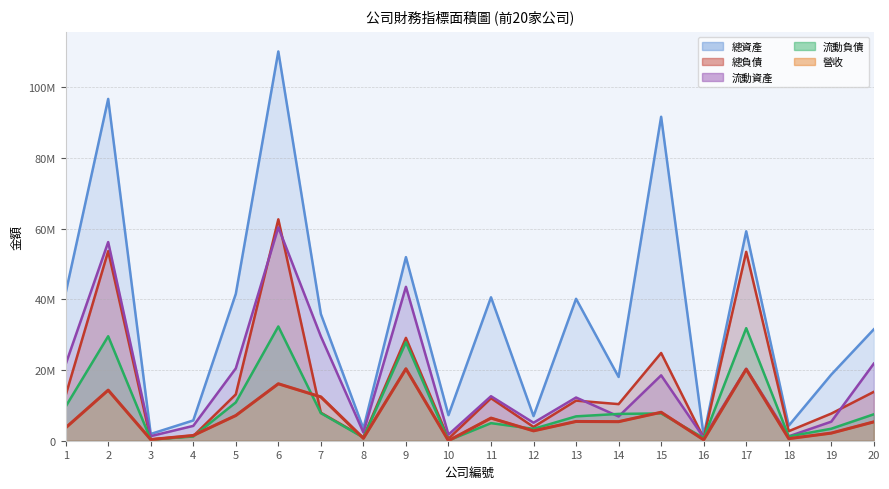

Which category has the highest value in the 總負債 series?

6